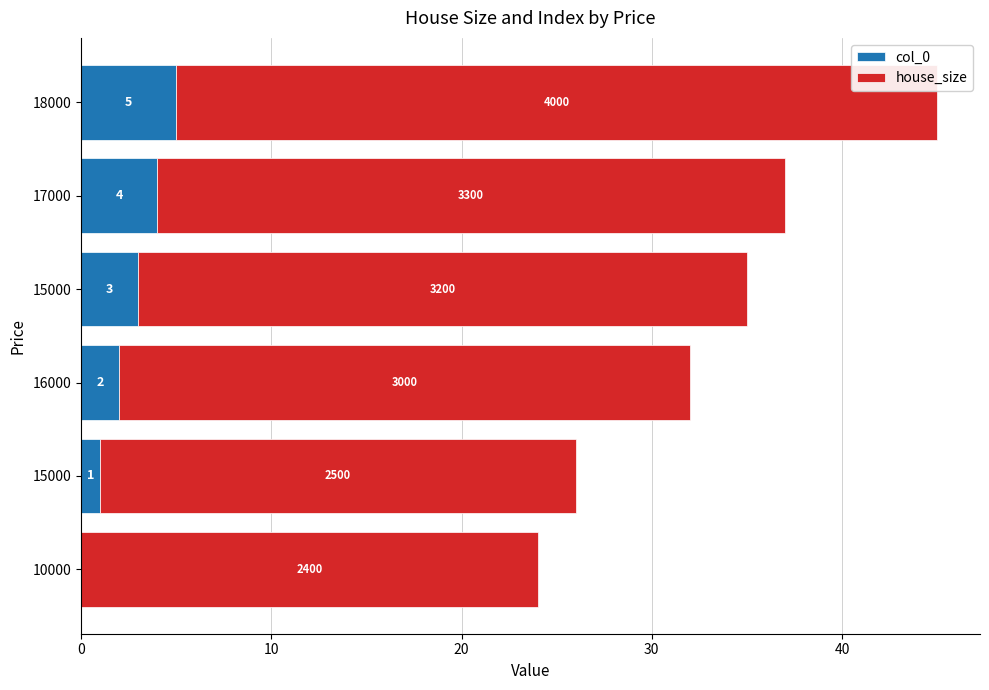

What are all the series names shown in the legend?

col_0, house_size